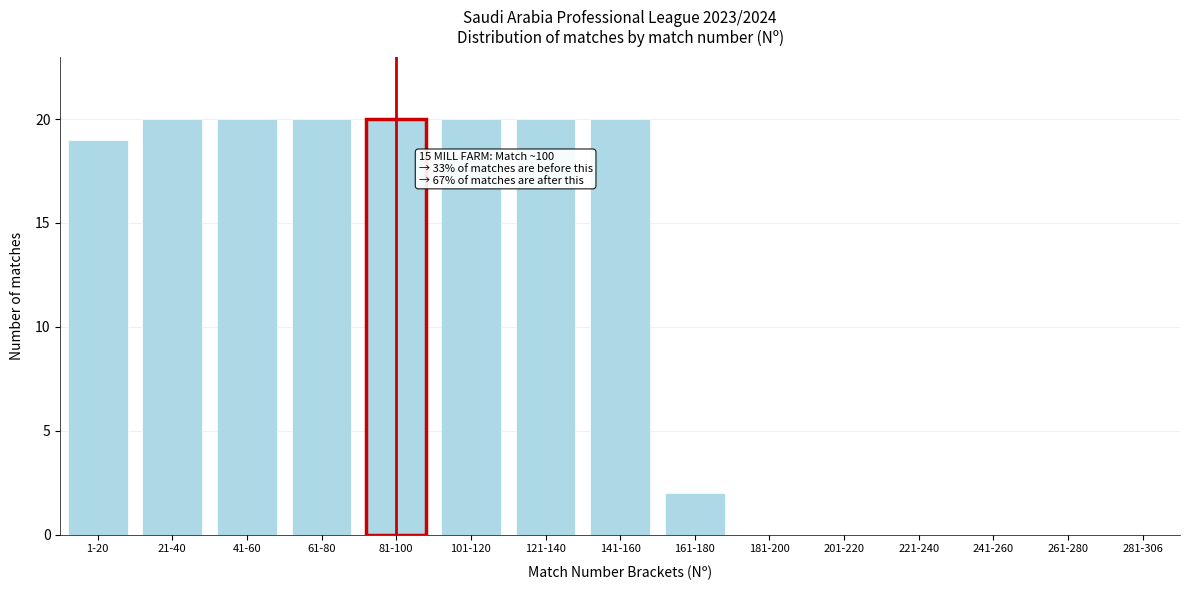

Reading right to left, extract all data points from this chart.

281-306=0	261-280=0	241-260=0	221-240=0	201-220=0	181-200=0	161-180=2	141-160=20	121-140=20	101-120=20	81-100=20	61-80=20	41-60=20	21-40=20	1-20=19